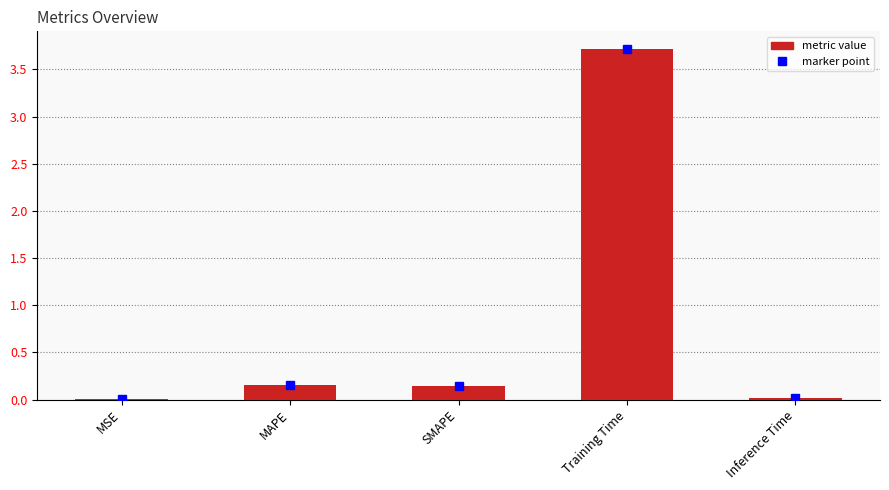

Is it true that the value at Training Time is 3.7?

True